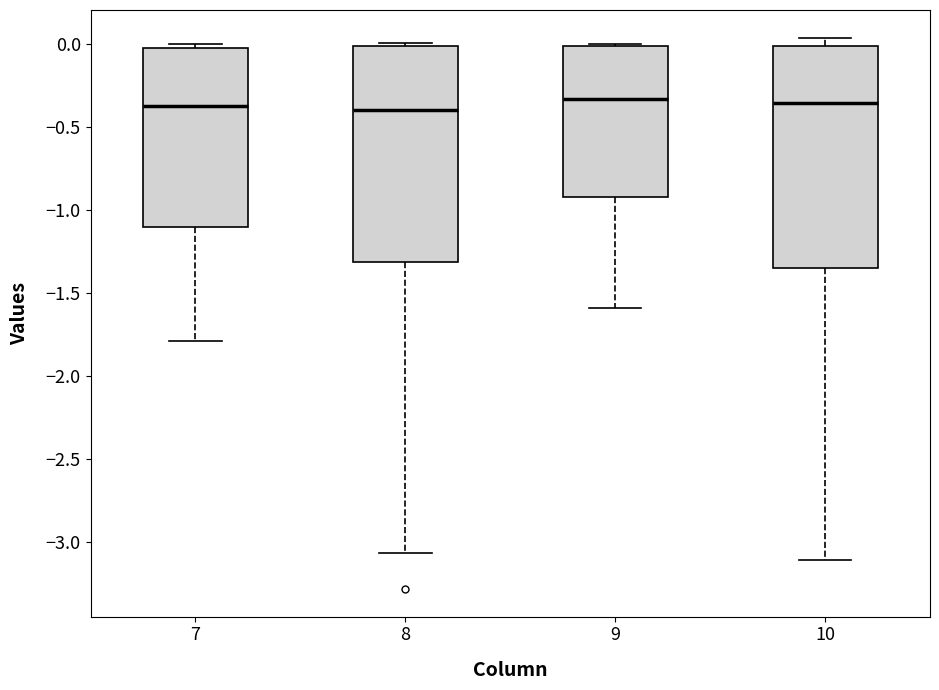

Reading left to right, read every box against the y-axis: the position of its median line, the range the box covers, and the ends of its whiskers. The values are not printed on the chart, so give them approximately, as read against the axis.

7: median -0.35, box -1.10 to -0.05, whiskers -1.80 to 0.00
8: median -0.40, box -1.30 to 0.00, whiskers -3.05 to 0.00 (just above the box's upper edge)
9: median -0.35, box -0.90 to 0.00, whiskers -1.60 to 0.00 (just above the box's upper edge)
10: median -0.35, box -1.35 to 0.00, whiskers -3.10 to 0.05